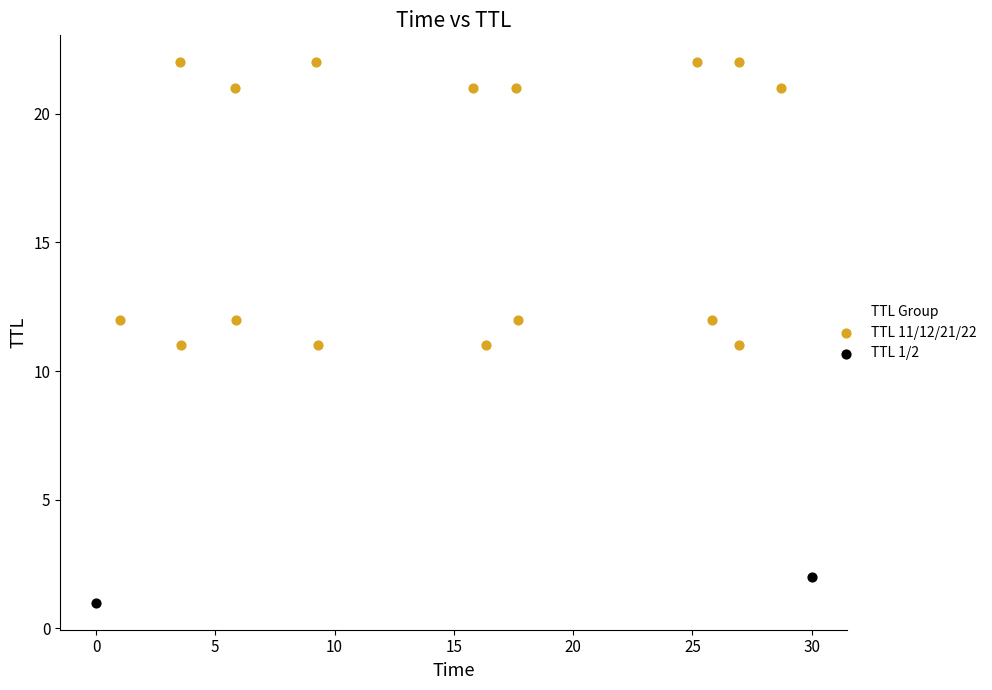

What are all the series names shown in the legend?

TTL 11/12/21/22, TTL 1/2